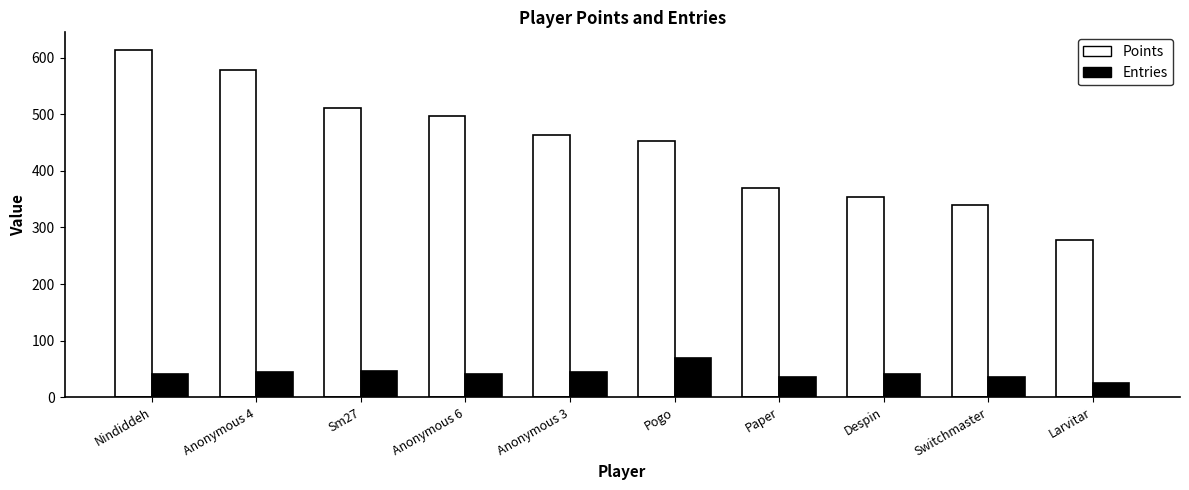

How many data points does each series have?

10